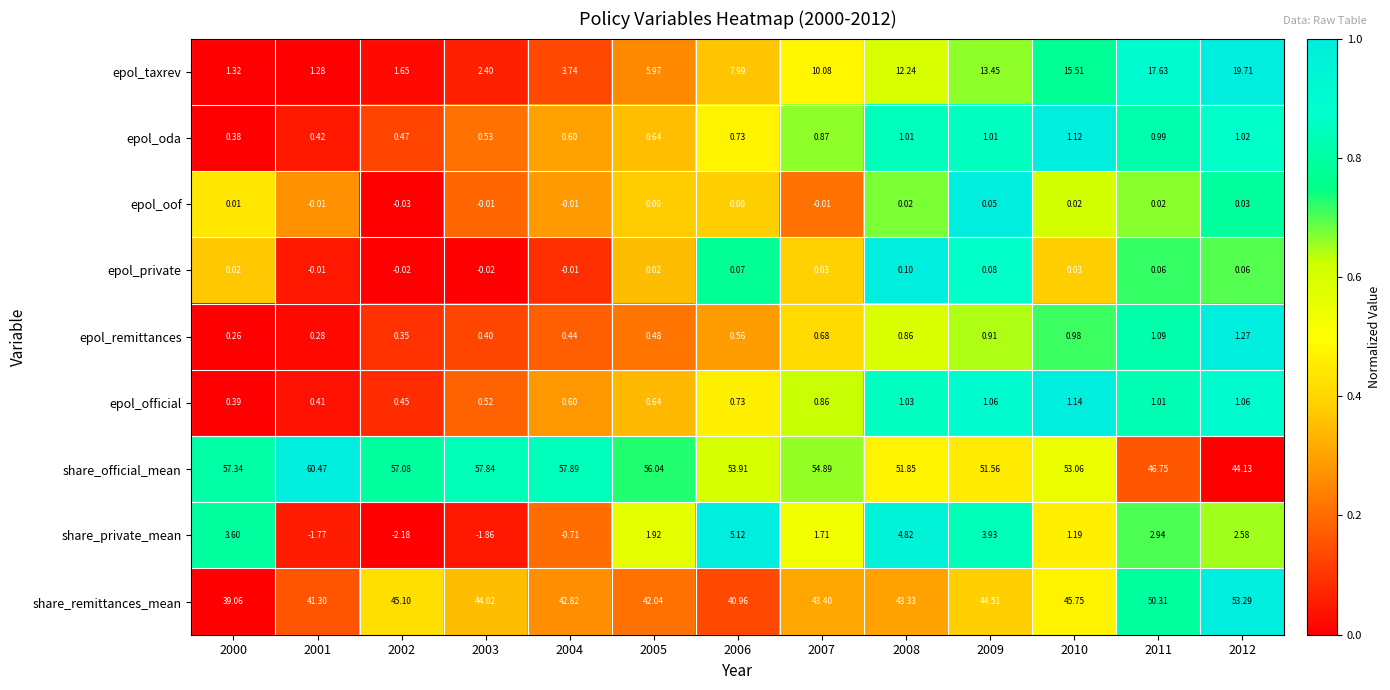

Between 2004 and 2011, which series saw the biggest shift?

epol_taxrev